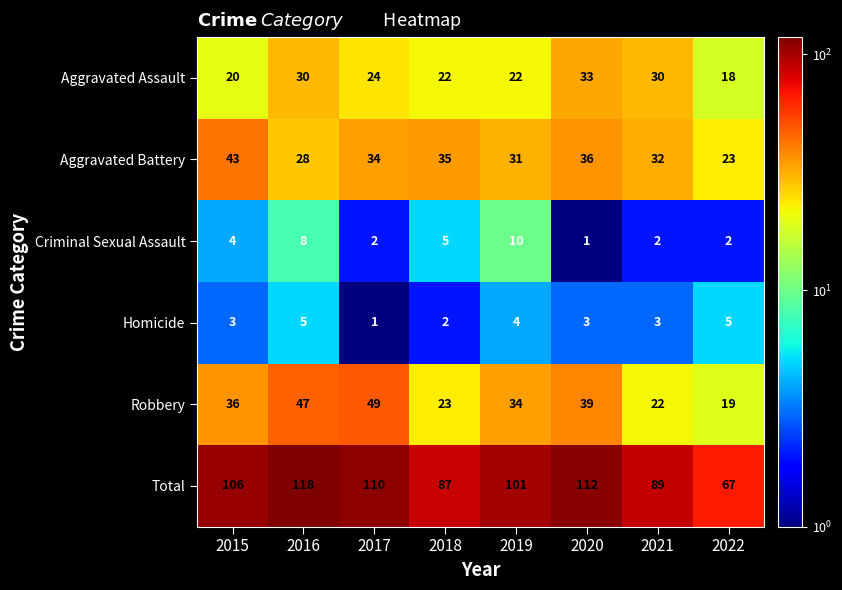

How many distinct data groups are displayed?

6